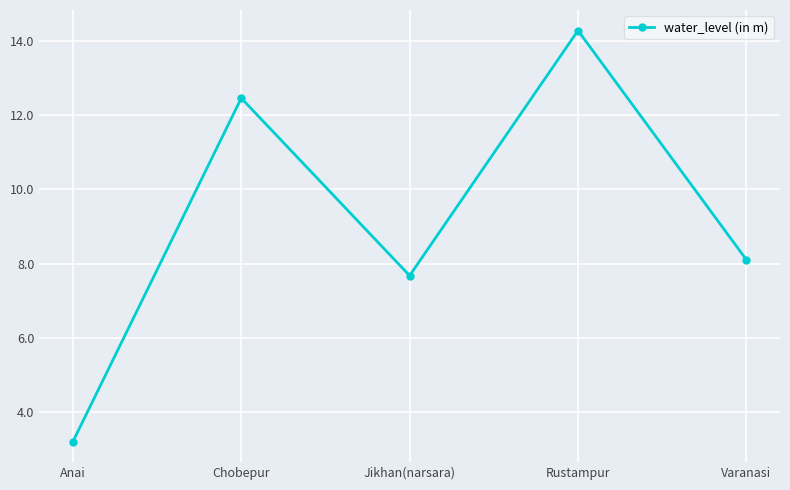

What is the approximate value at Varanasi?

8.1